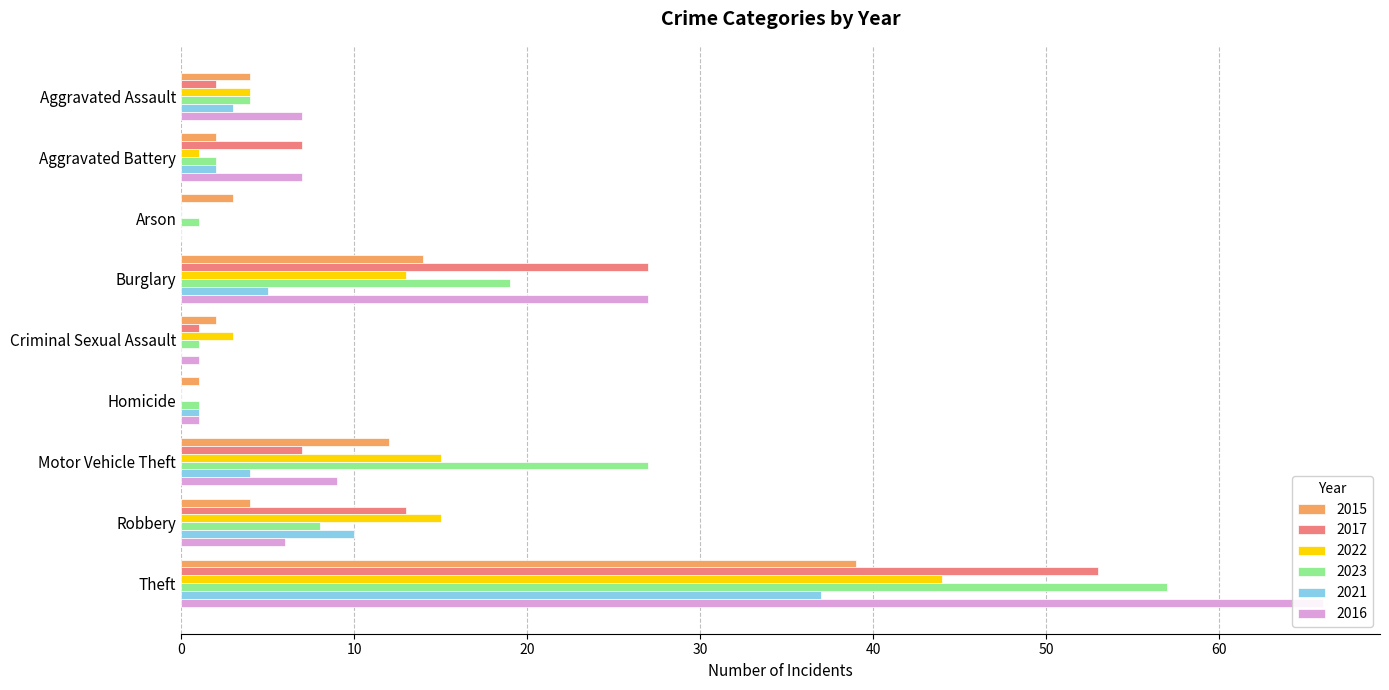

Is the value of 2016 at Theft greater than the value of 2017 at Theft?

Yes